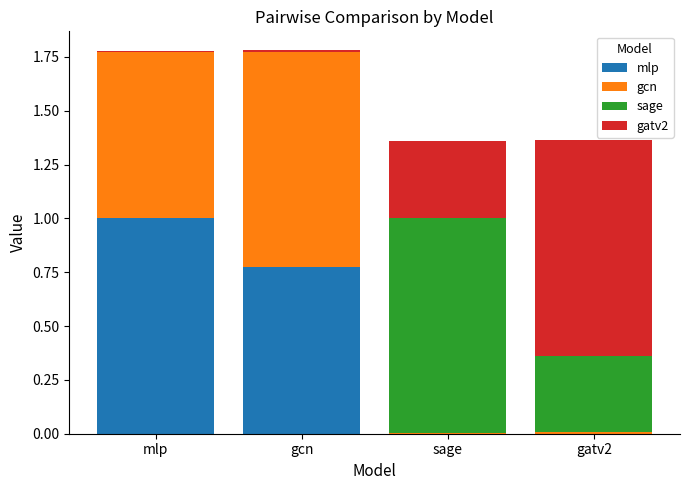

What is the label of the 1st bar from the right?

gatv2